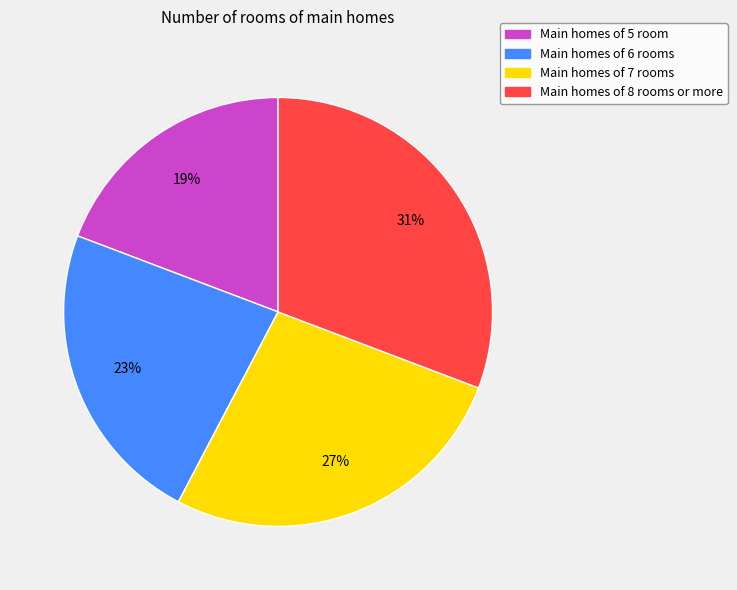

Does any single category account for the majority?

No